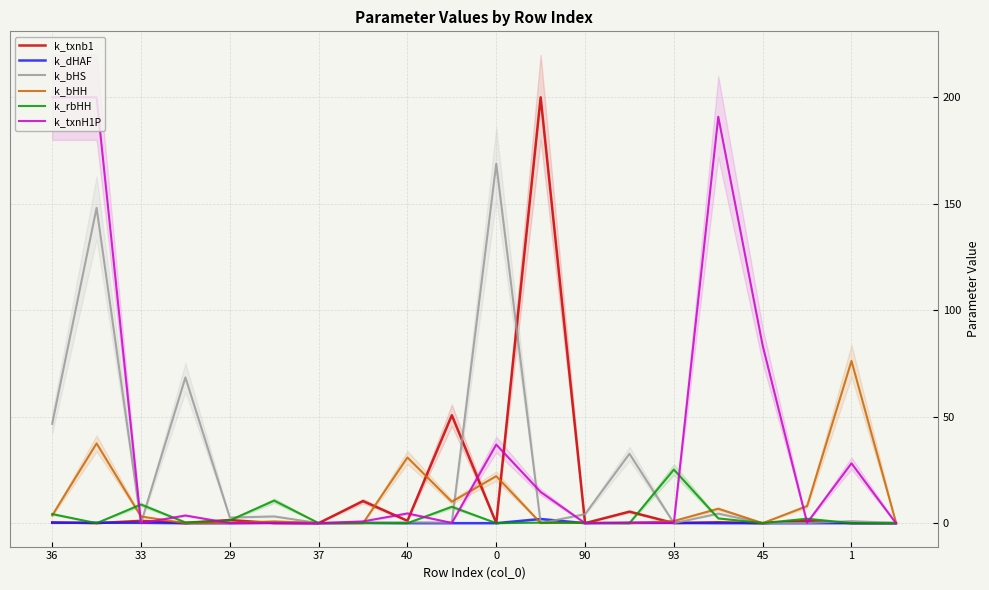

Count the number of categories in the chart.

20